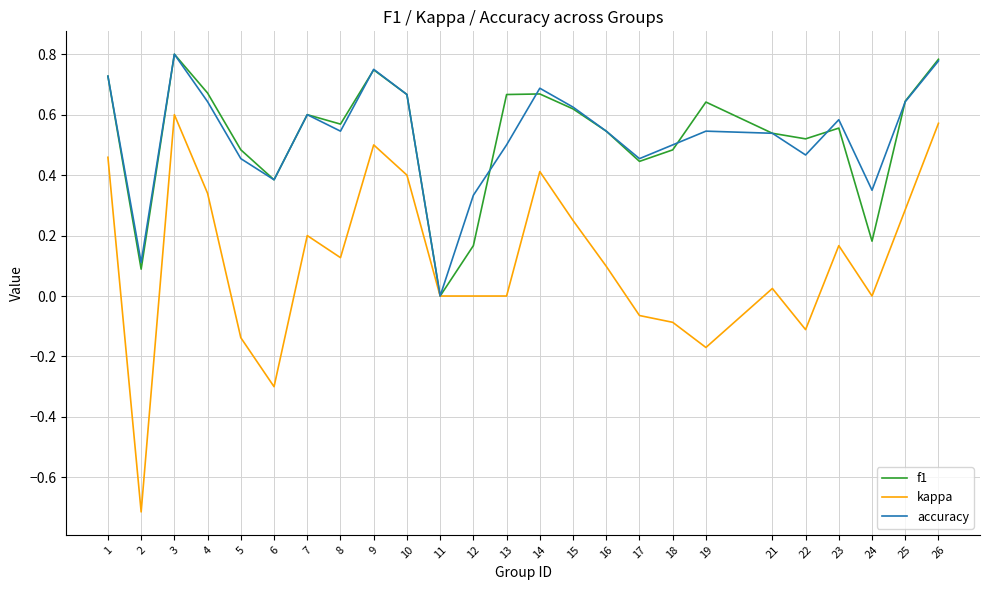

Is the value of kappa at 21 greater than the value of f1 at 10?

No